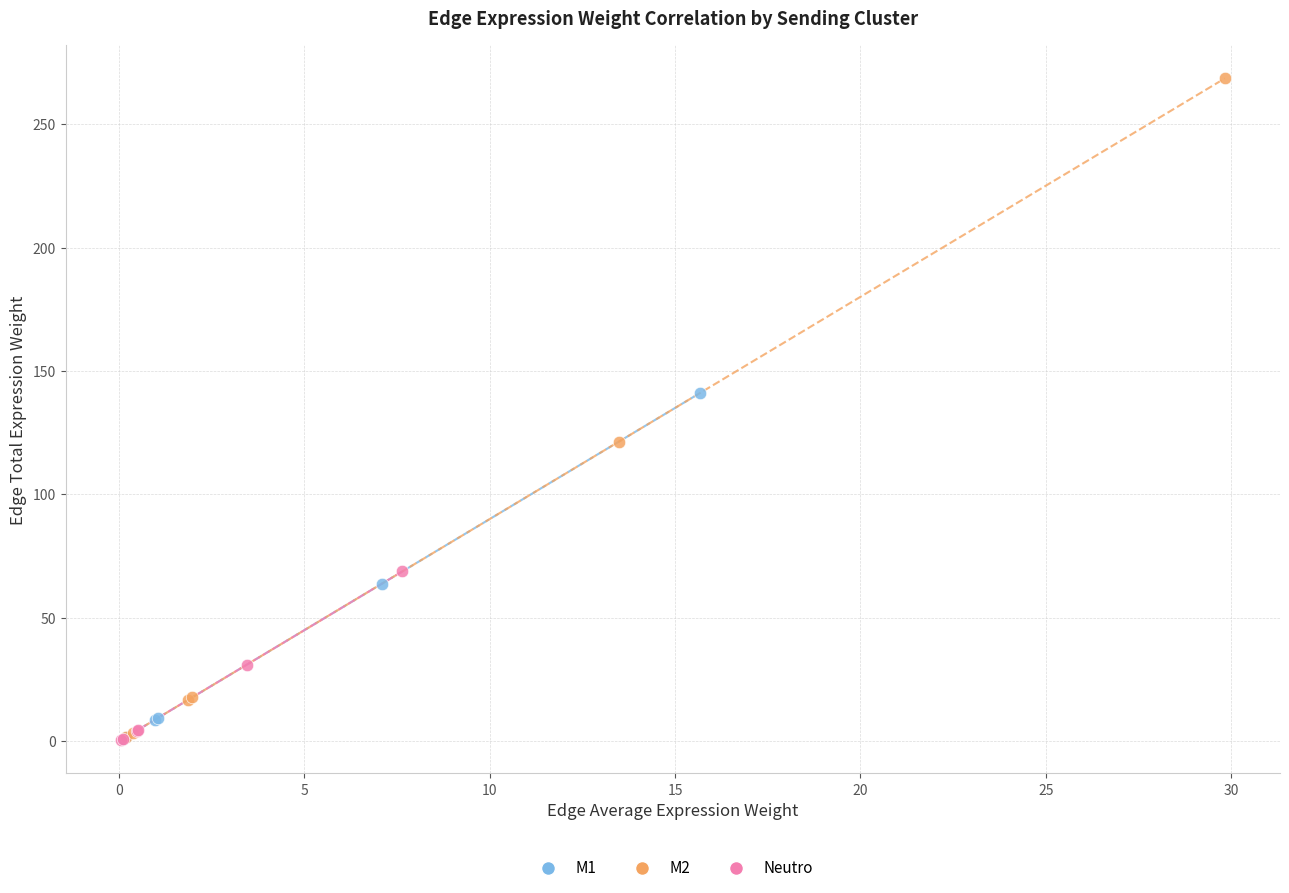

Which series has the widest spread of Y values?

M2